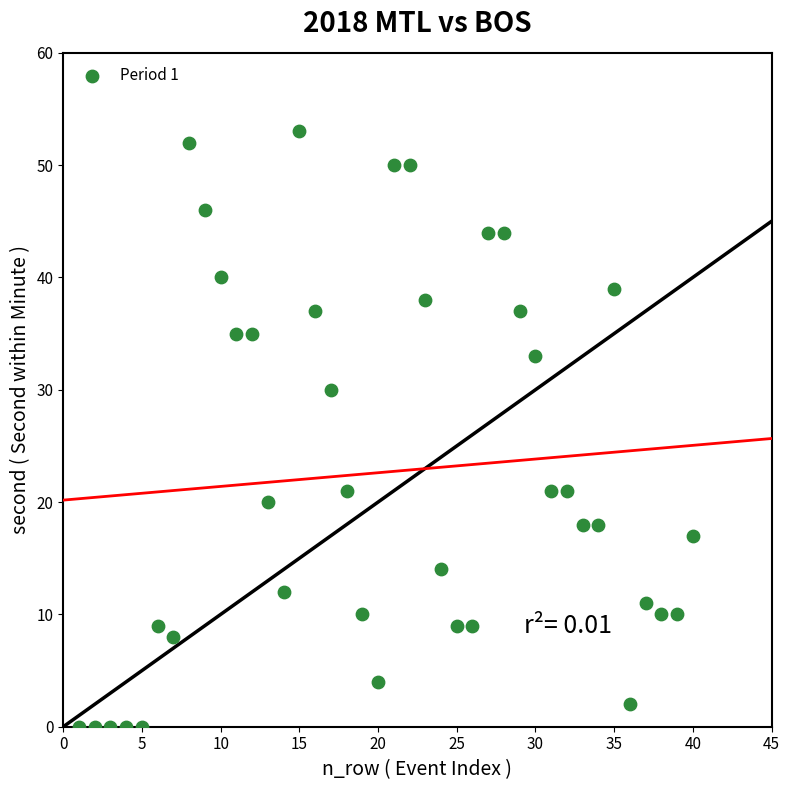

What is the range of X values (max minus min)?

39